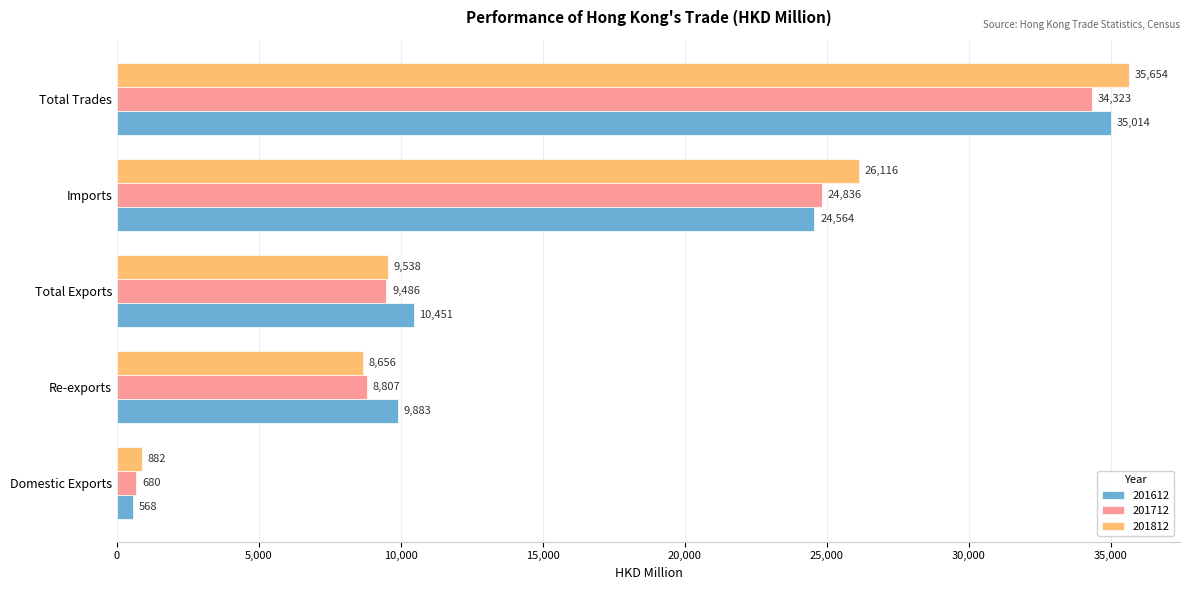

Read the 201612 value at Imports.

24563.6